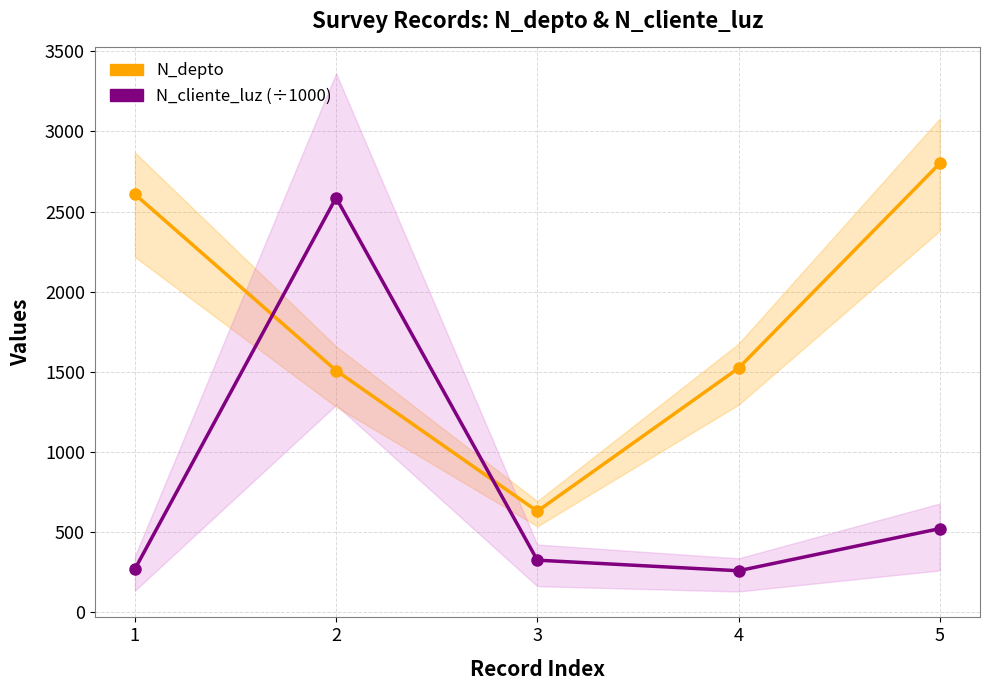

True or false: N_depto has a value of 881.7 at 1.

False